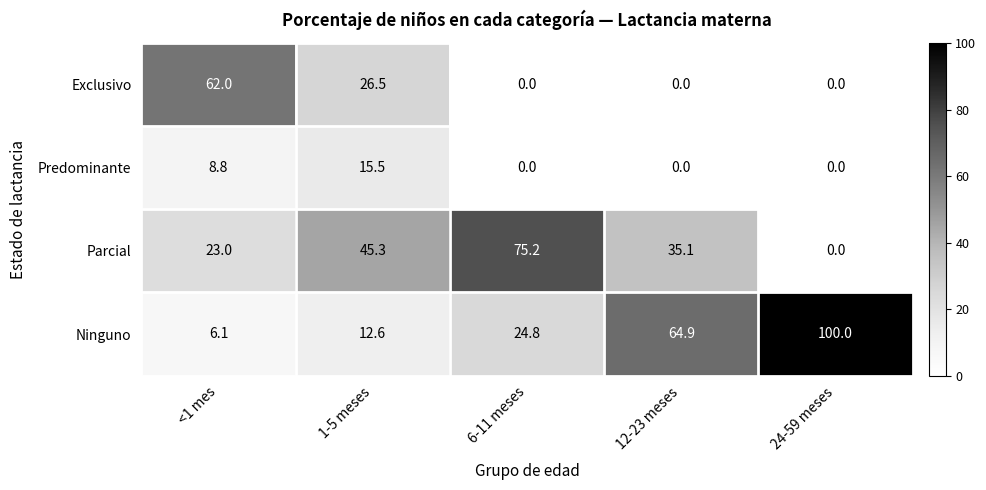

True or false: Exclusivo has a value of 62.0 at <1 mes.

True